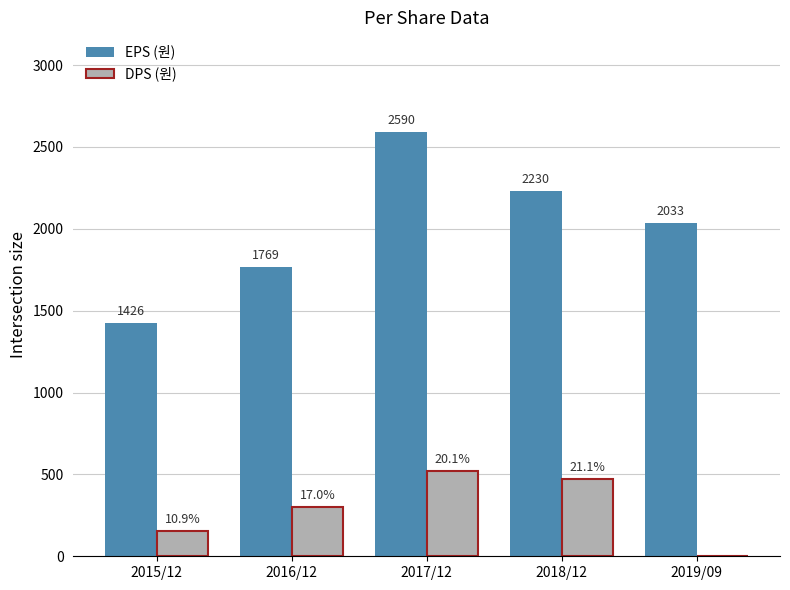

Is it true that EPS (원) equals 2033 at 2019/09?

True